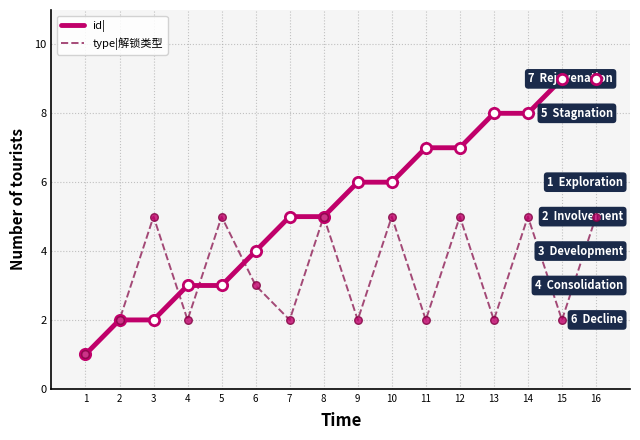

Which series changed the most between 1 and 12?

id|